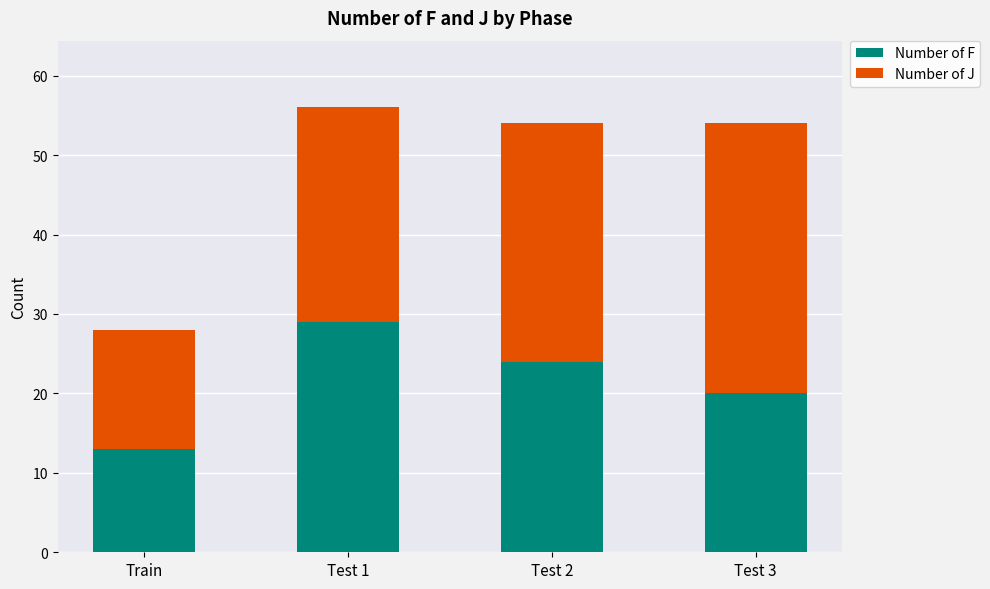

Is it true that Number of F equals 6 at Test 2?

False